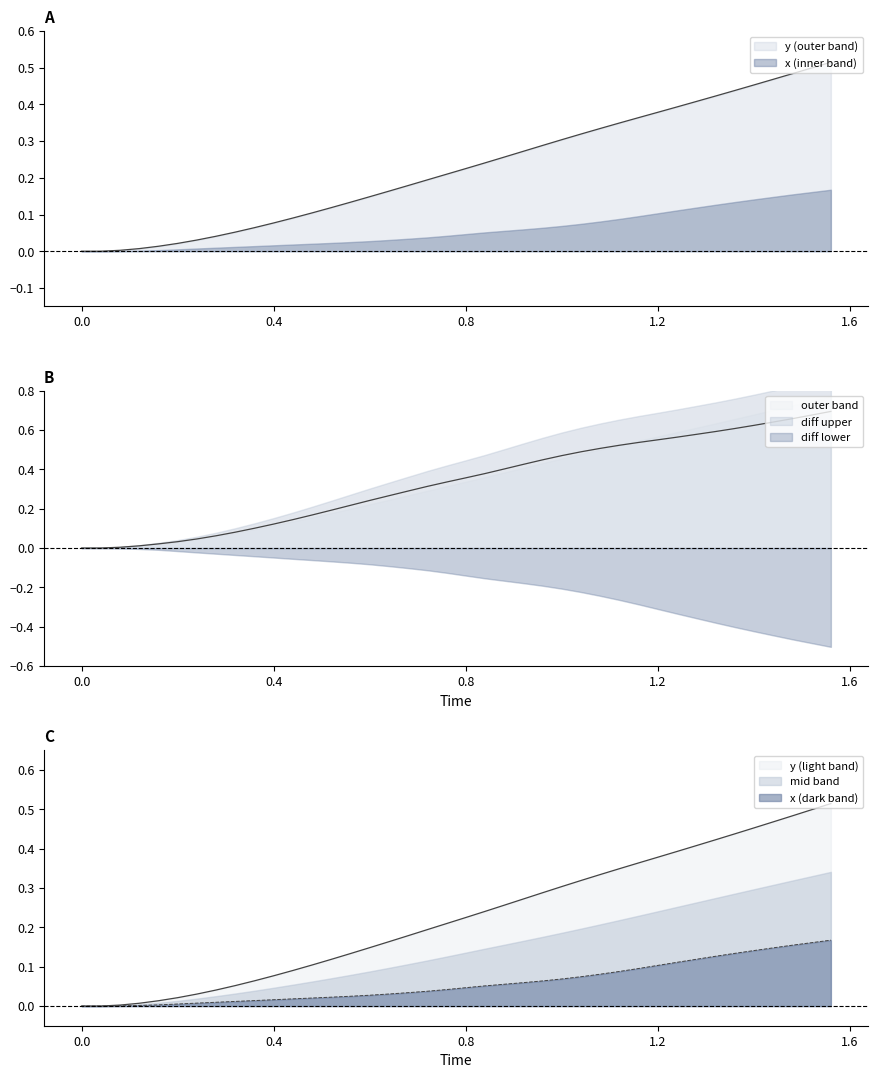

True or false: x and y cross at least once.

False